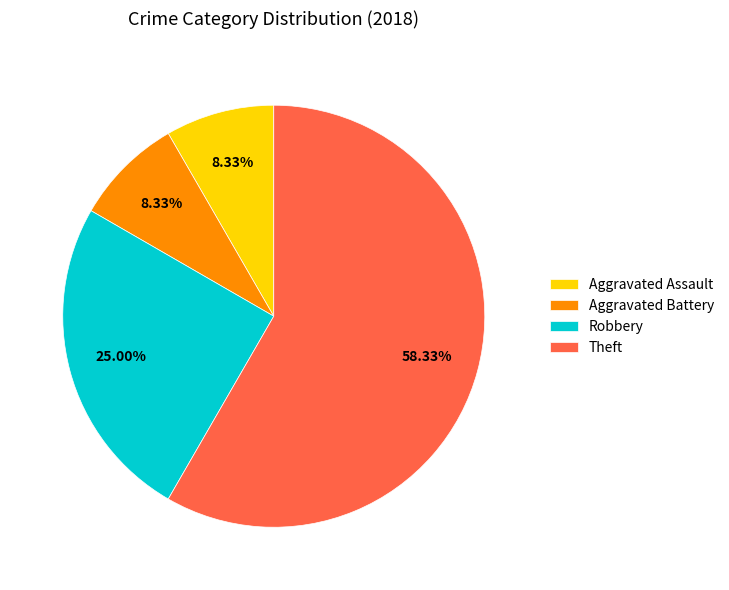

To the nearest percent, what is the average slice percentage?

25%